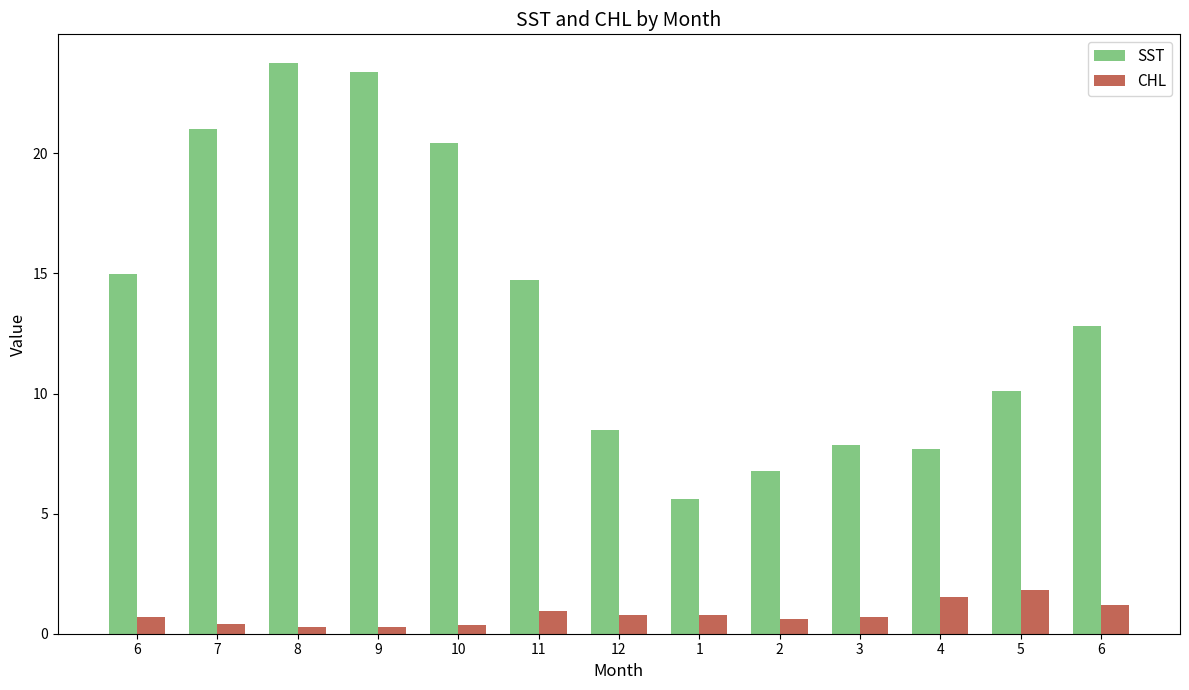

How many distinct data groups are displayed?

2